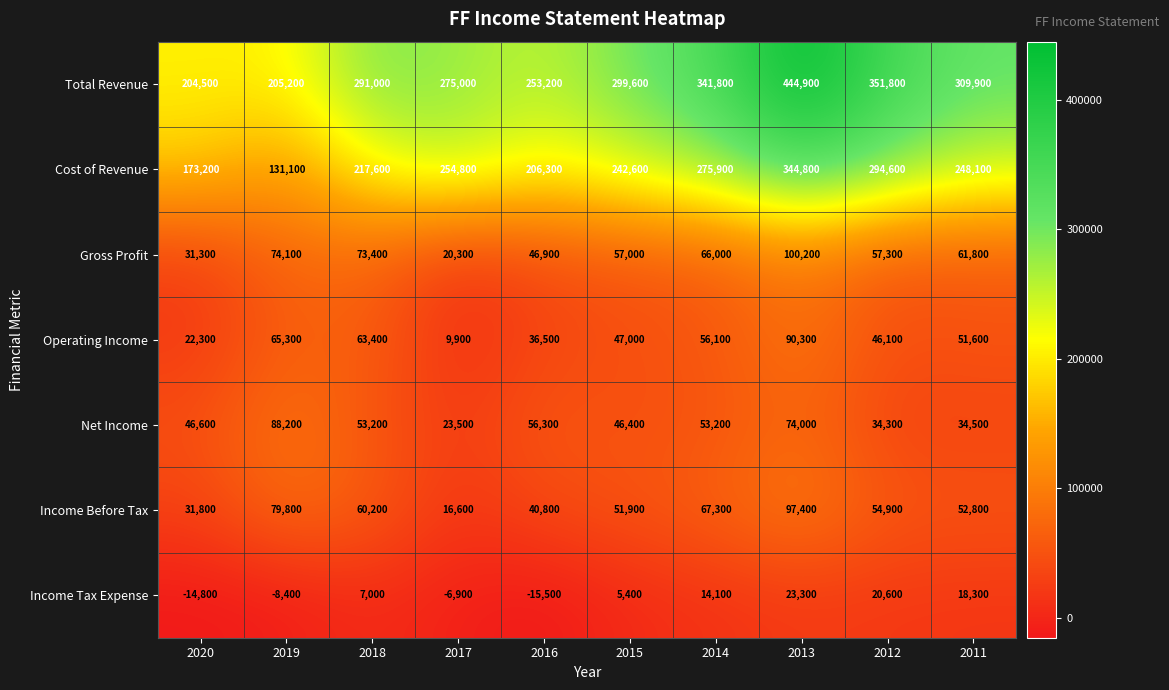

Which category has the highest value across all series?

2013